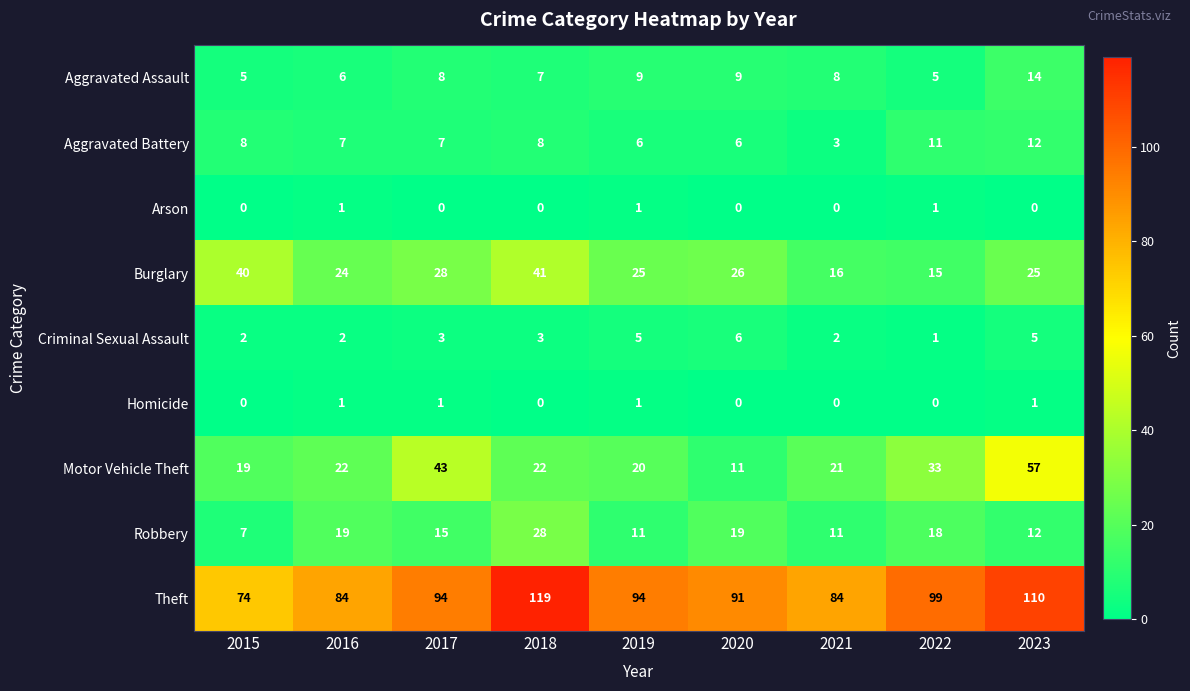

What is the maximum value shown in the chart?

119